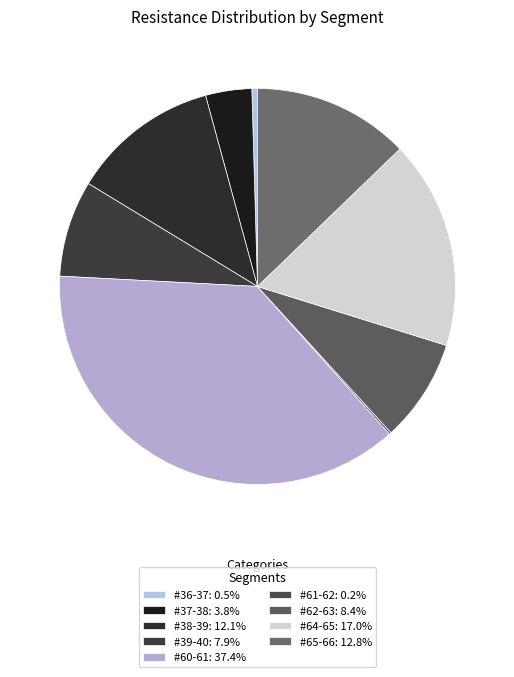

What is the total percentage of #36-37 and #38-39?

12.5%